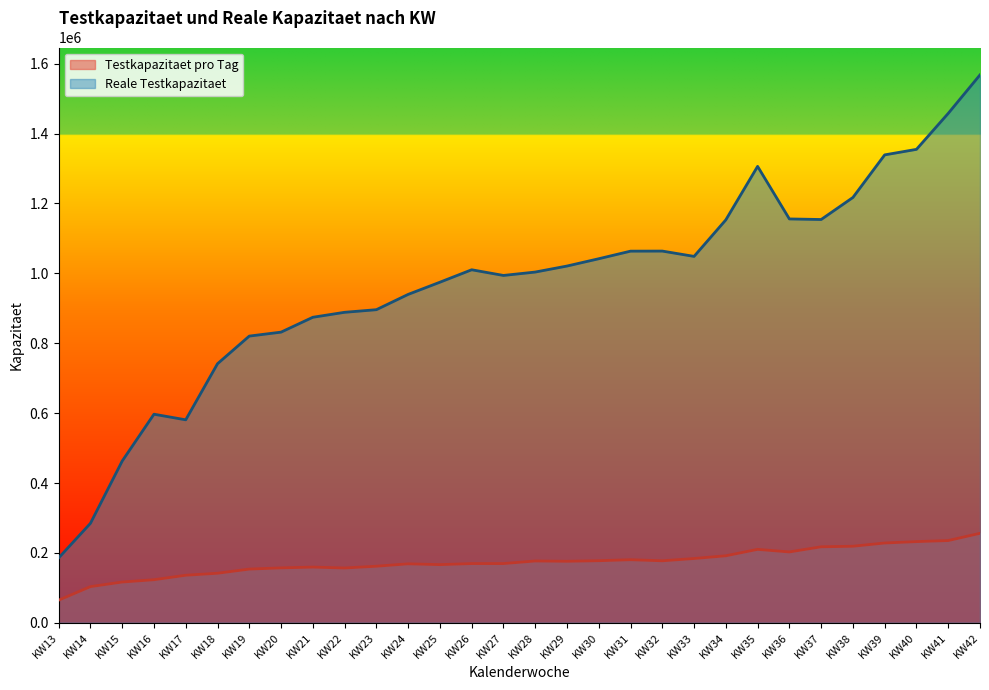

True or false: Reale Testkapazitaet has a value of 1873806.3 at KW37.

False